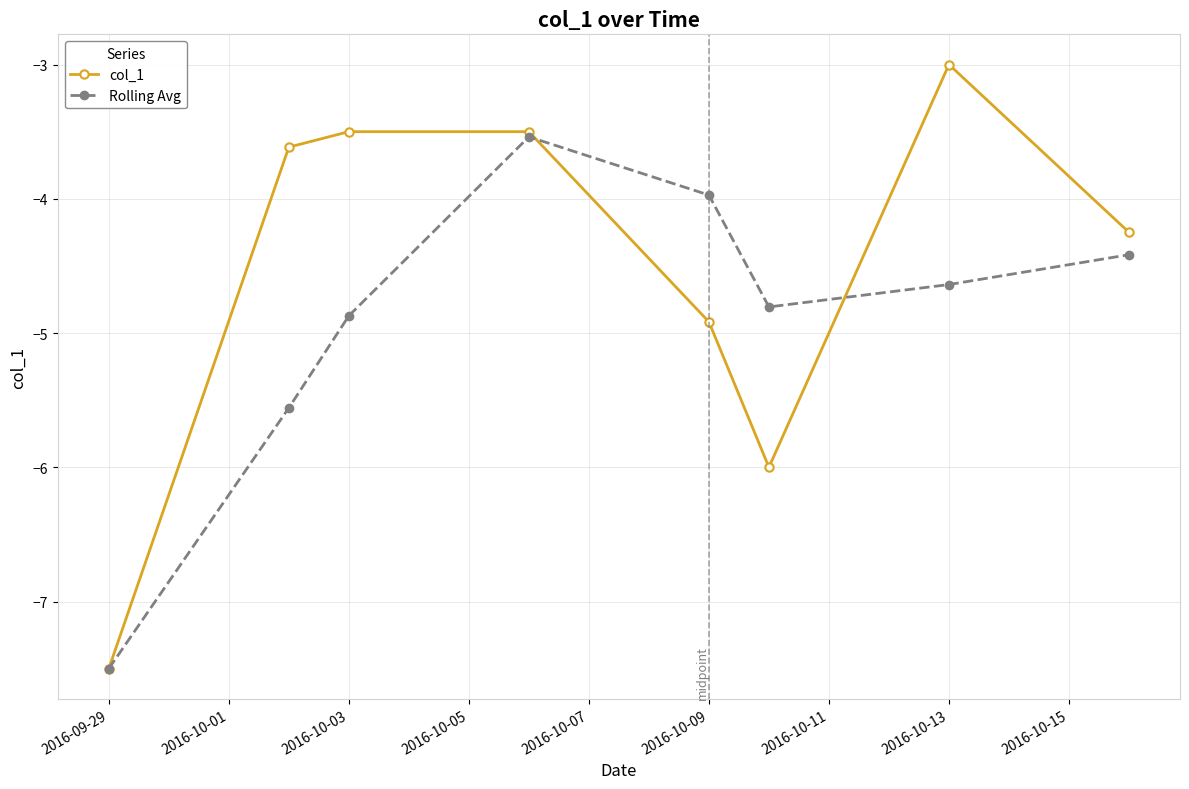

Which series has the largest range (max minus min)?

col_1